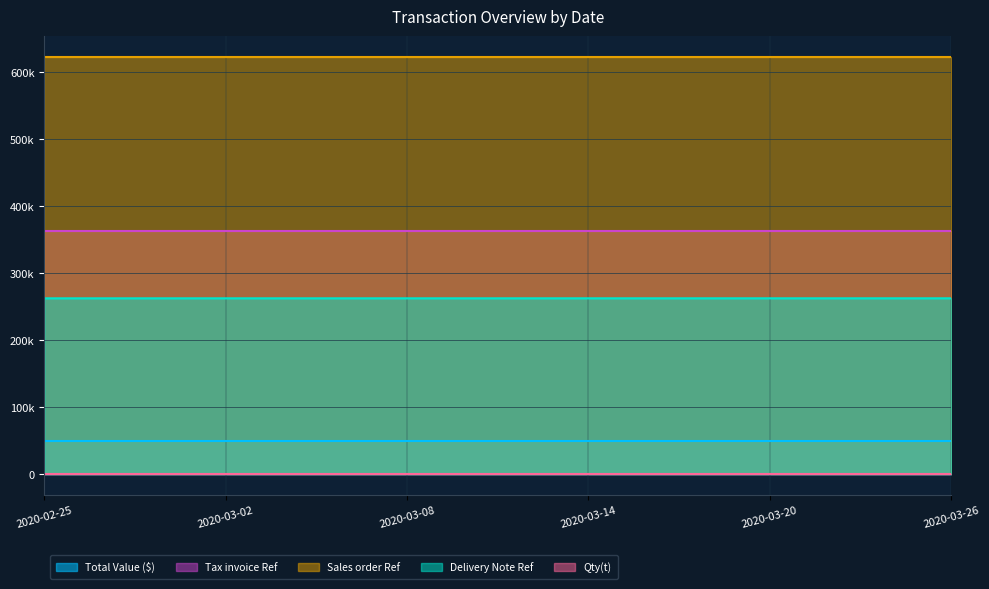

The Delivery Note Ref series shows 105846 at 2020-02-29. True or false?

False